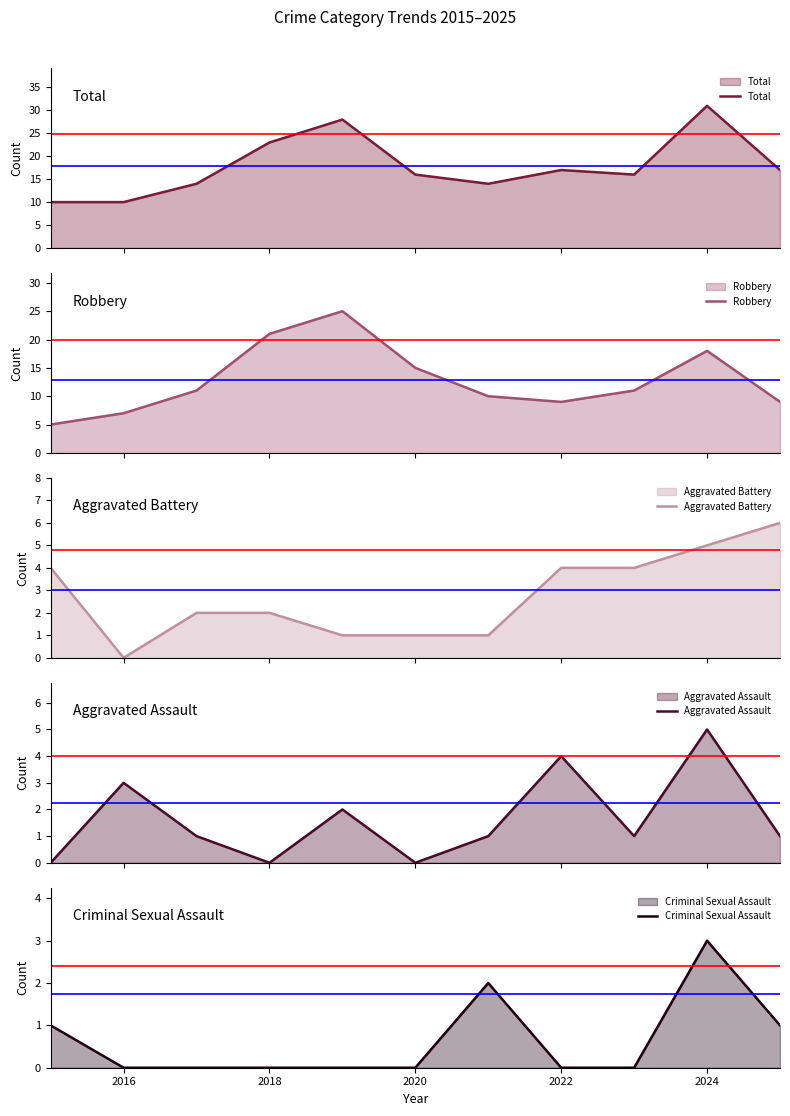

What is the difference between the second highest and second lowest values in the Criminal Sexual Assault series?

2